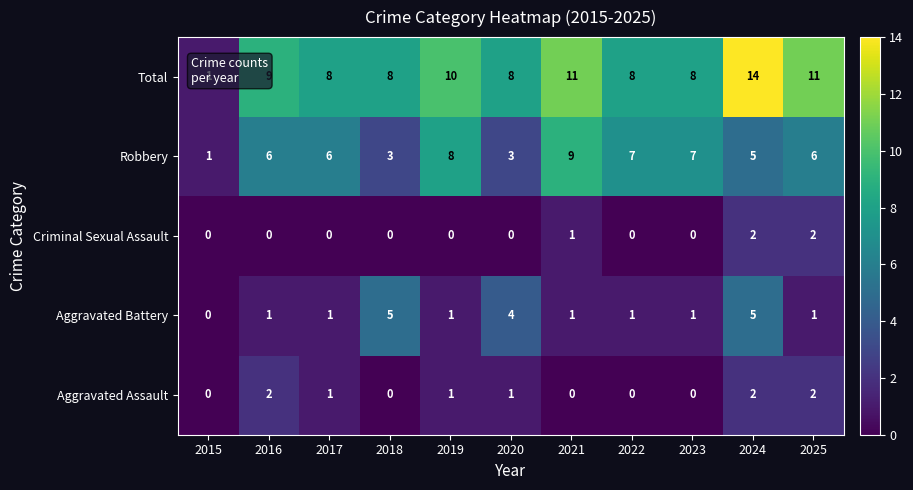

What is the difference between the second highest and second lowest values in the Aggravated Battery series?

4